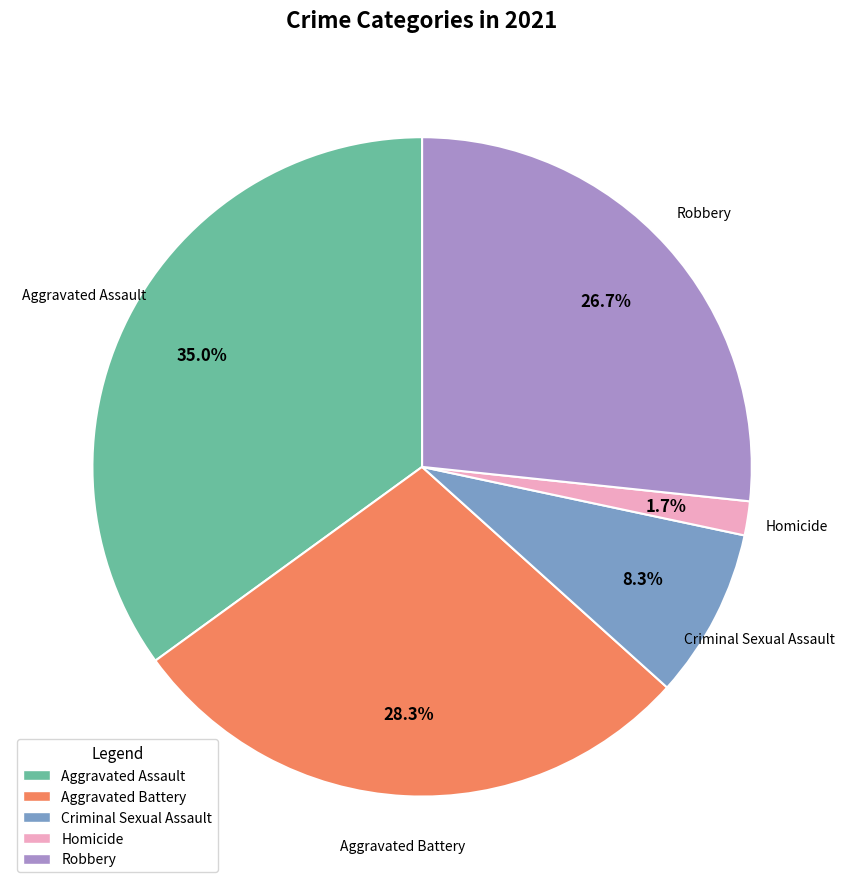

The Criminal Sexual Assault slice represents 8% of the pie. True or false?

True